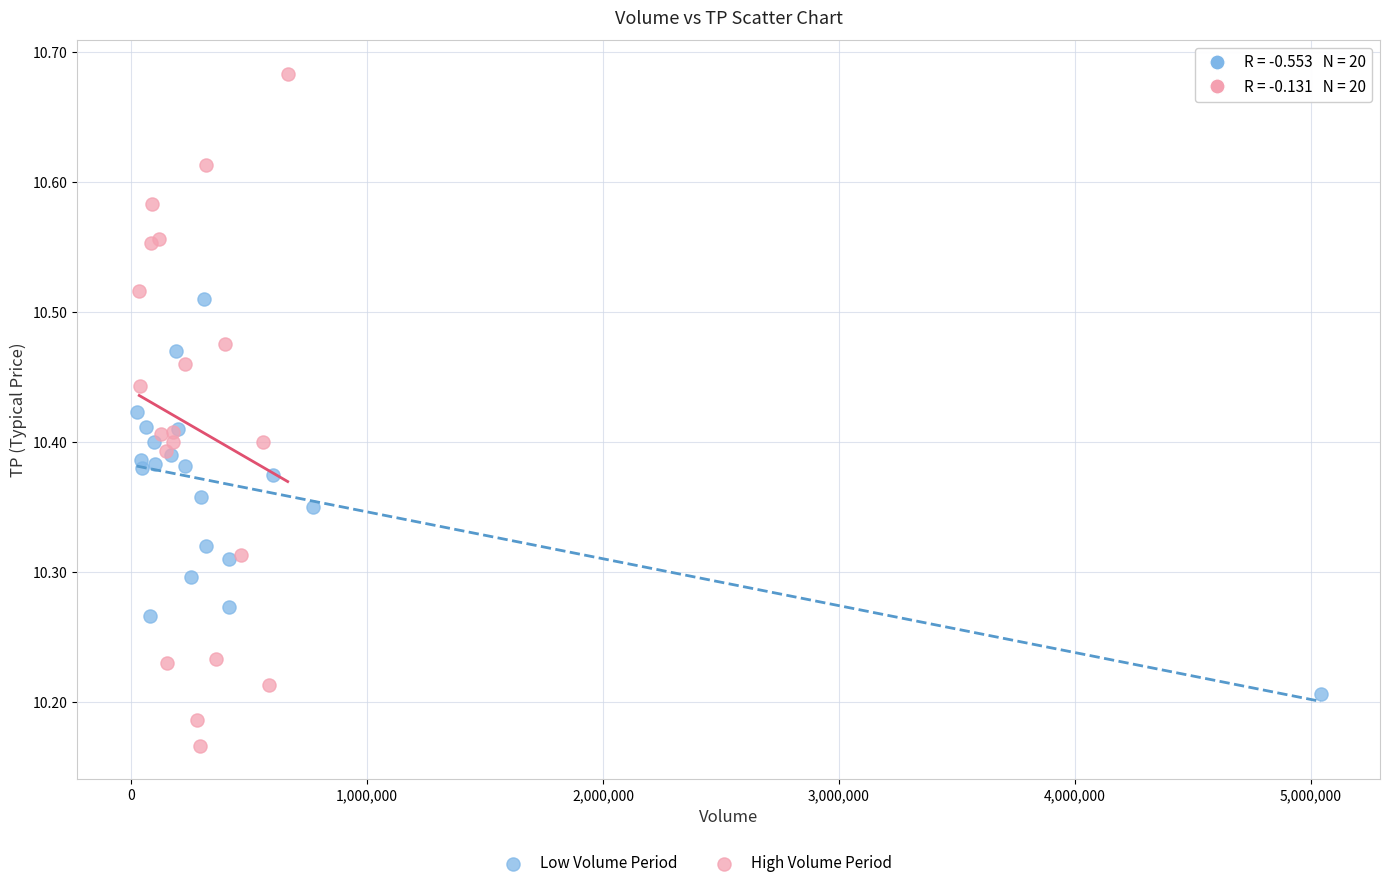

Which series contains the lowest Y value?

High Volume Period